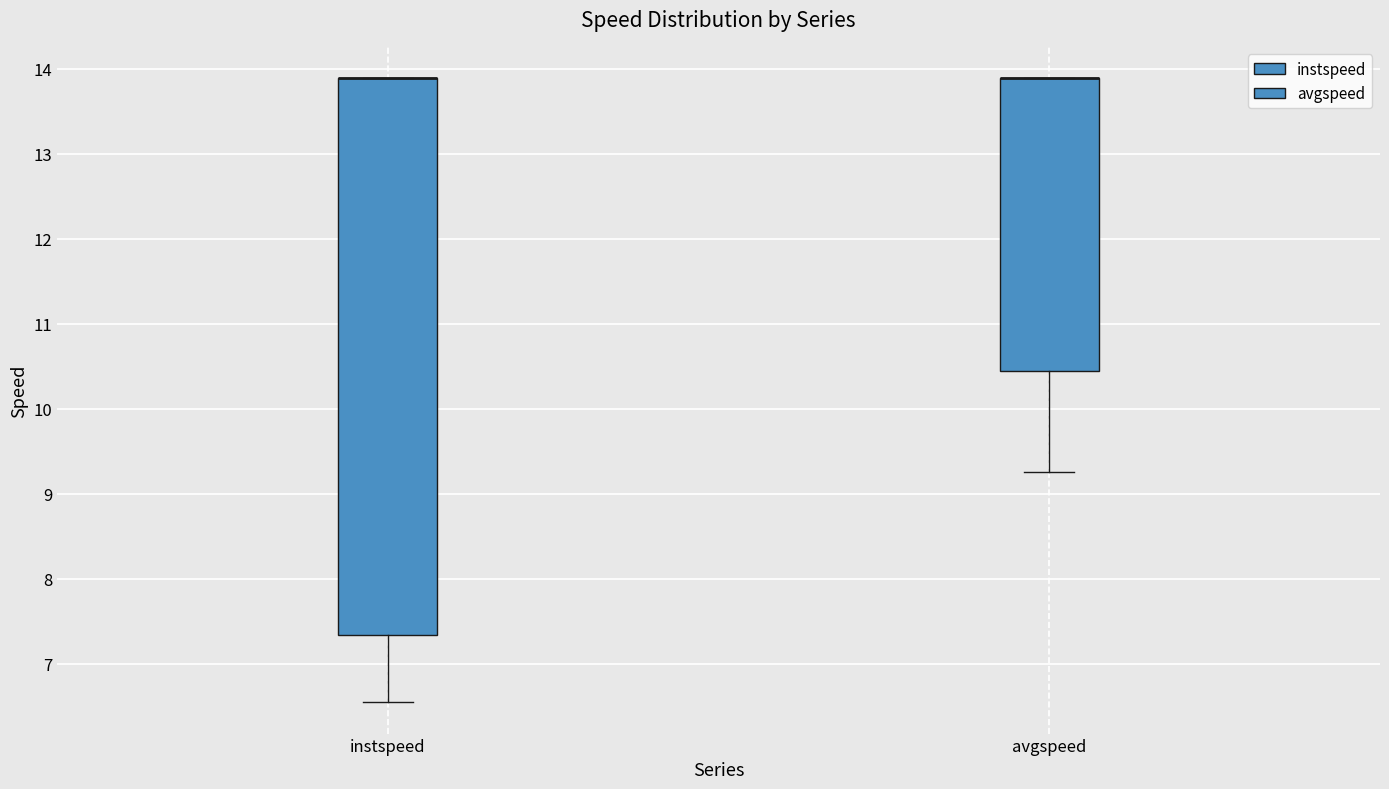

Reading left to right, read every box against the y-axis: the position of its median line, the range the box covers, and the ends of its whiskers. The values are not printed on the chart, so give them approximately, as read against the axis.

instspeed: median 13.9 (drawn on the box's upper edge), box 7.3 to 13.9, whiskers 6.5 to 13.9
avgspeed: median 13.9 (drawn on the box's upper edge), box 10.4 to 13.9, whiskers 9.3 to 13.9